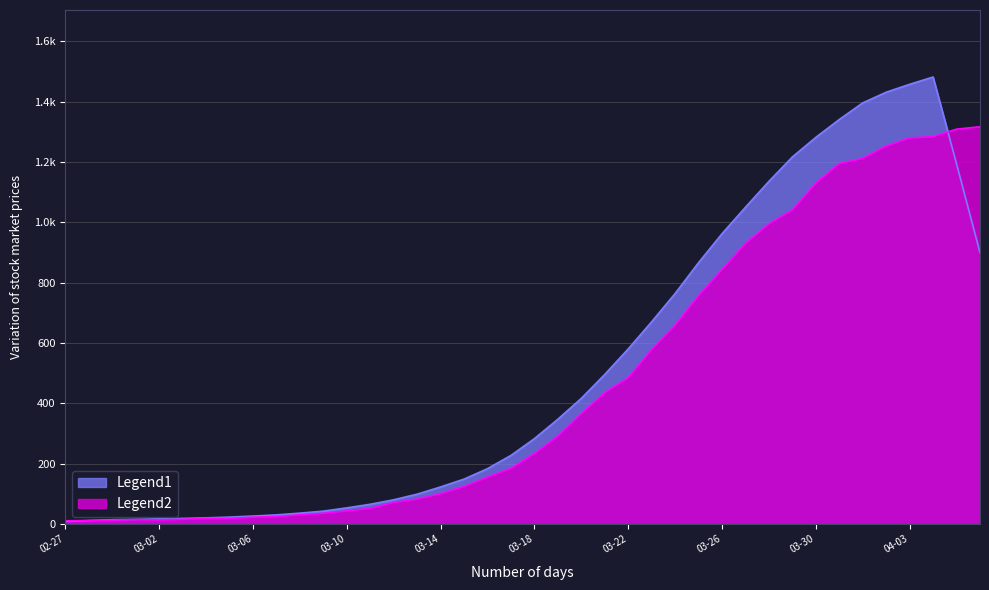

What is the change in value from 2020-03-08 to 2020-03-13?

+52